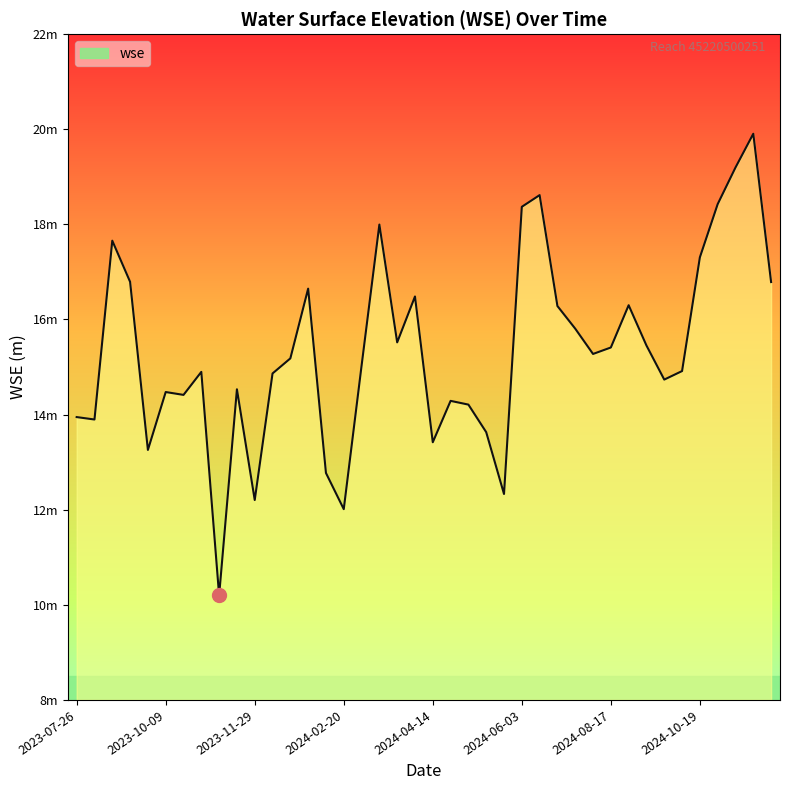

Does the chart display data point markers on the line(s)?

No